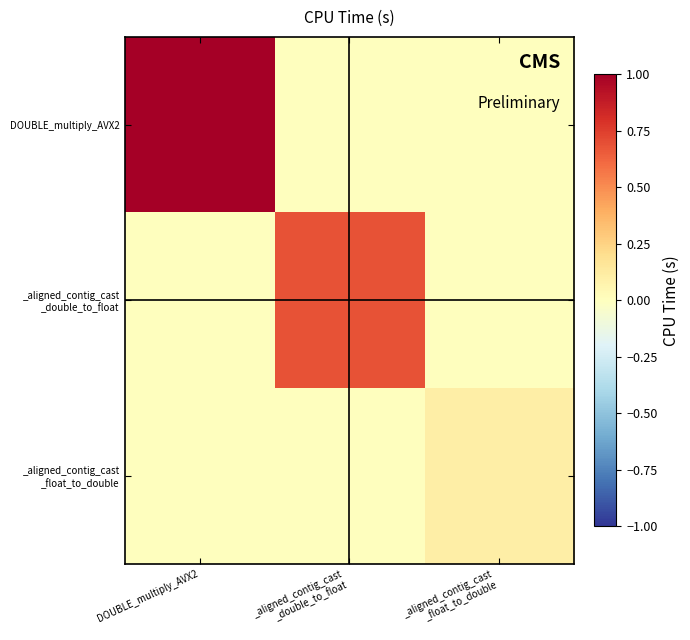

Between _aligned_contig_cast
_double_to_float and _aligned_contig_cast
_float_to_double, which is larger?

_aligned_contig_cast
_double_to_float